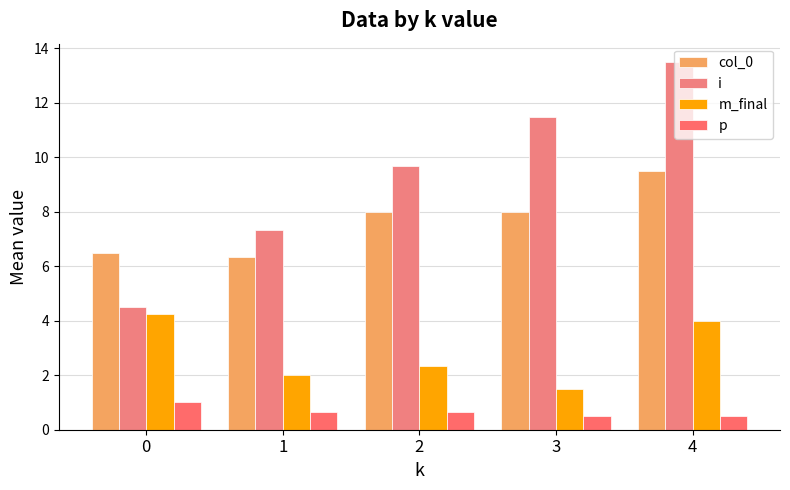

Is the value of col_0 at 4 greater than the value of i at 3?

No